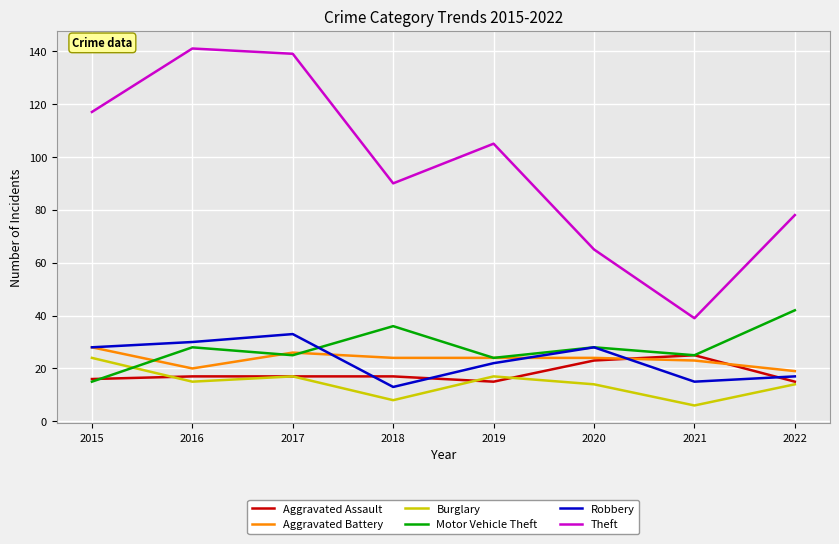

The value of Motor Vehicle Theft at 2020 is 28. True or false?

True